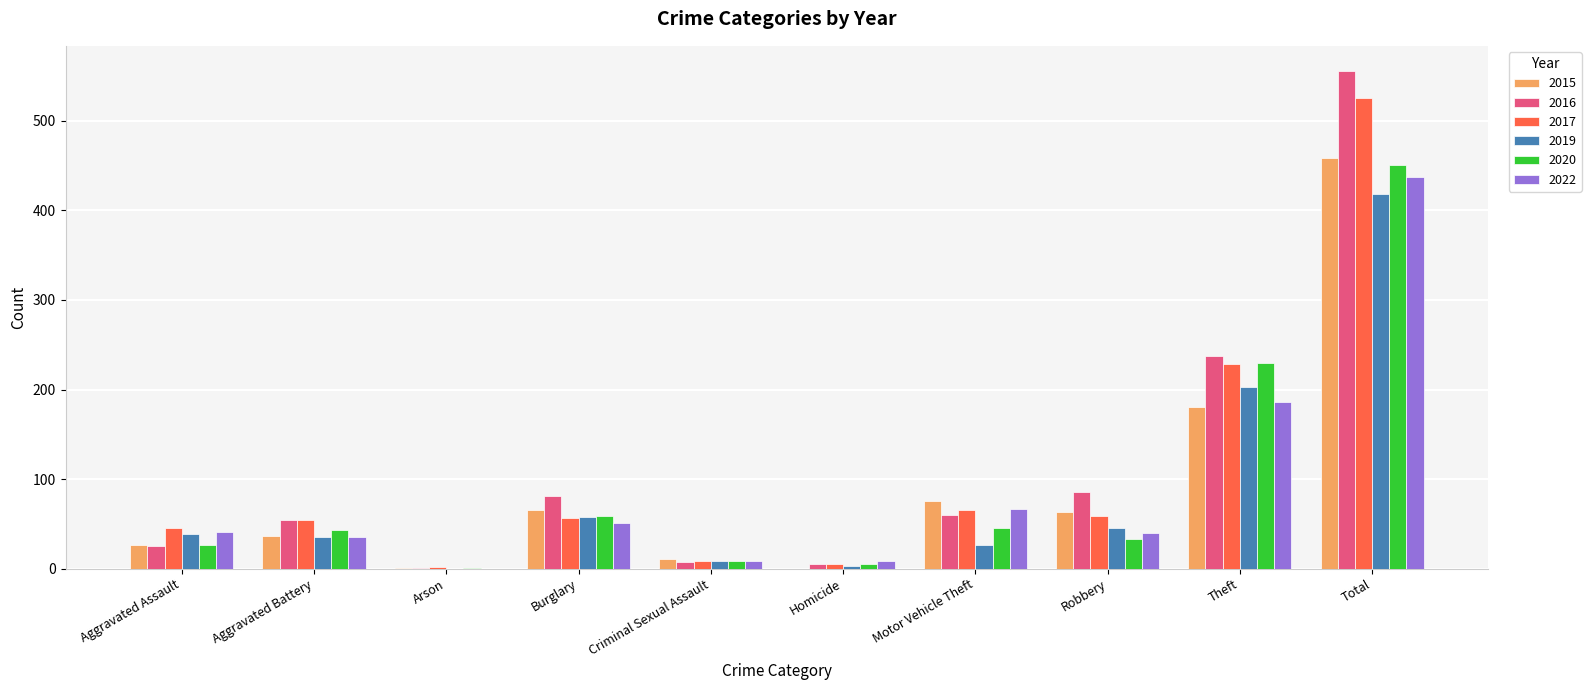

What is the total value across all series at Total?

2845